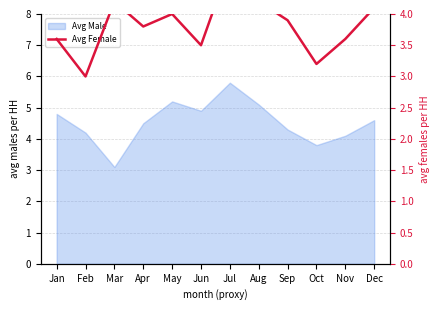

Which category has the lowest value in the Avg Male series?

Mar